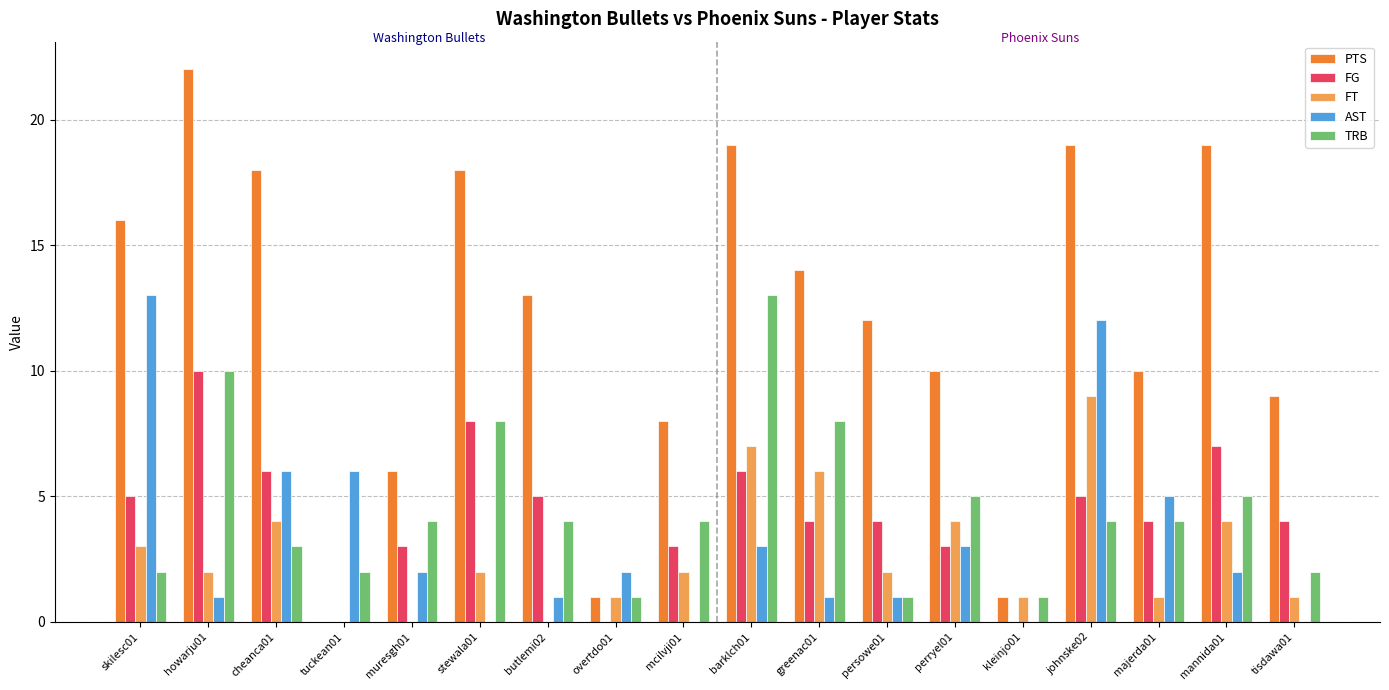

What is the difference between the FG values at perryel01 and barklch01?

3